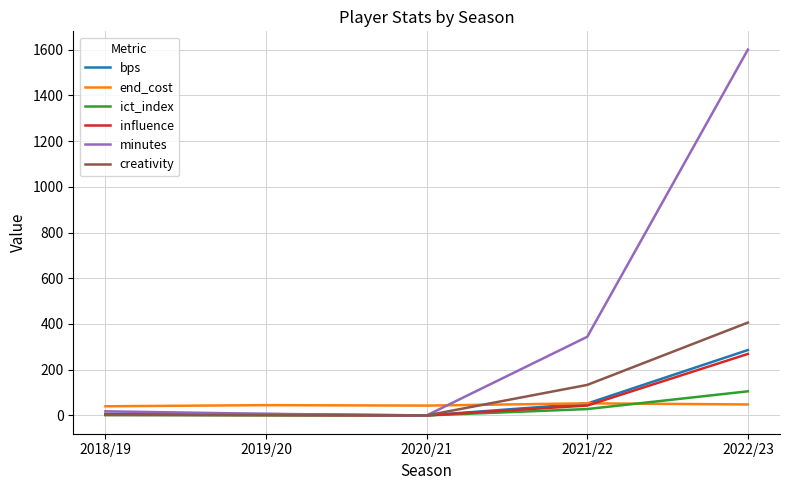

What is the spread (max minus min) of values at 2018/19?

38.3